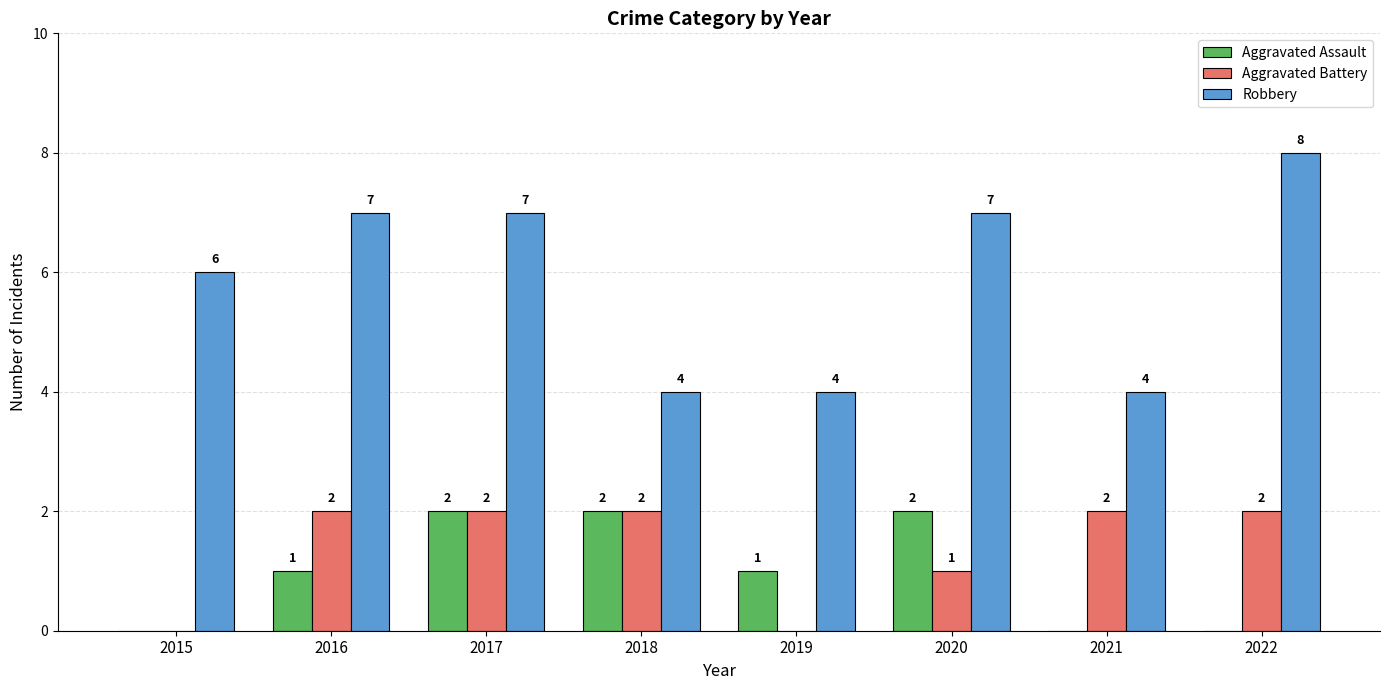

Reading left to right, transcribe all the data shown in this chart.

Aggravated Assault: 2015=0	2016=1	2017=2	2018=2	2019=1	2020=2	2021=0	2022=0
Aggravated Battery: 2015=0	2016=2	2017=2	2018=2	2019=0	2020=1	2021=2	2022=2
Robbery: 2015=6	2016=7	2017=7	2018=4	2019=4	2020=7	2021=4	2022=8